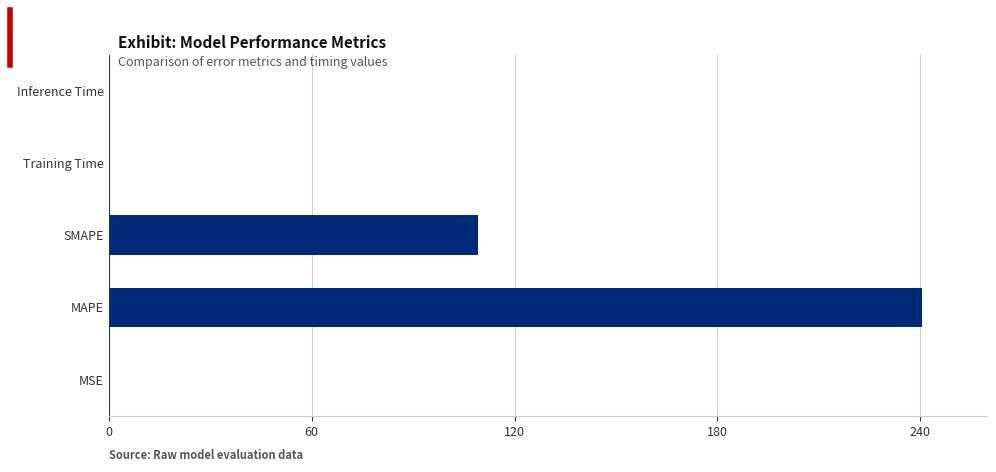

What is the sum of all values?

349.7